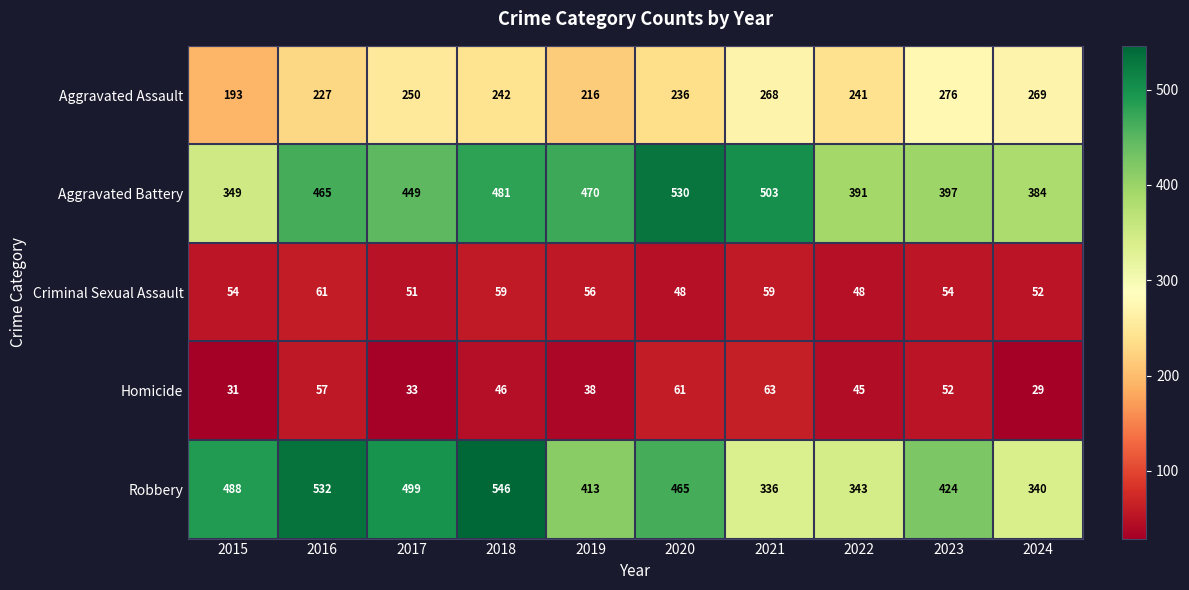

What is the difference between the highest and lowest values at 2024?

355